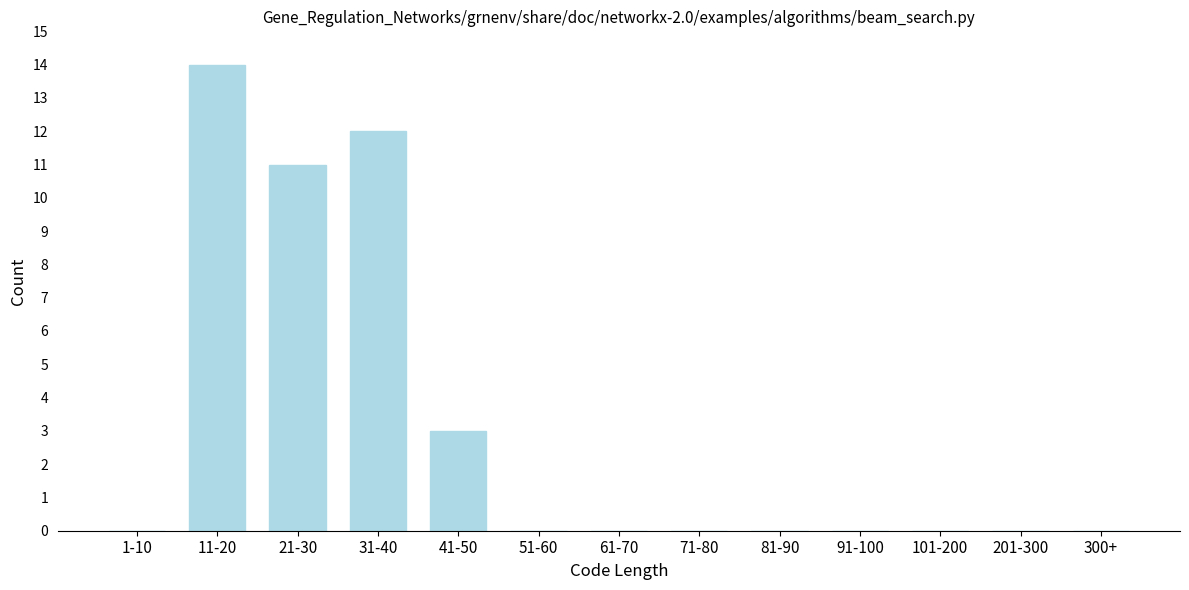

Reading right to left, extract all data points from this chart.

300+=0	201-300=0	101-200=0	91-100=0	81-90=0	71-80=0	61-70=0	51-60=0	41-50=3	31-40=12	21-30=11	11-20=14	1-10=0